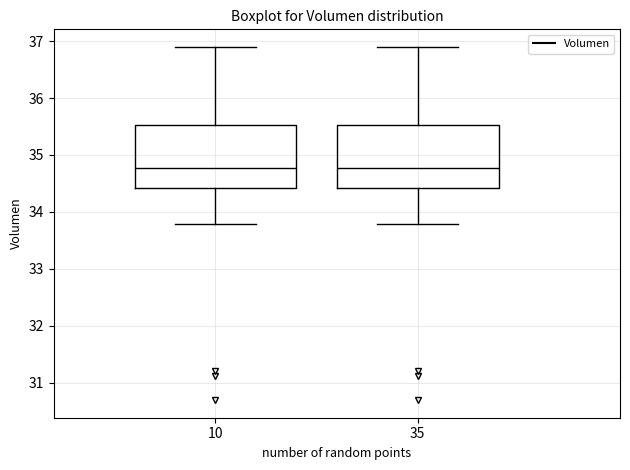

Reading left to right, read every box against the y-axis: the position of its median line, the range the box covers, and the ends of its whiskers. The values are not printed on the chart, so give them approximately, as read against the axis.

10: median 34.8, box 34.4 to 35.5, whiskers 33.8 to 36.9
35: median 34.8, box 34.4 to 35.5, whiskers 33.8 to 36.9